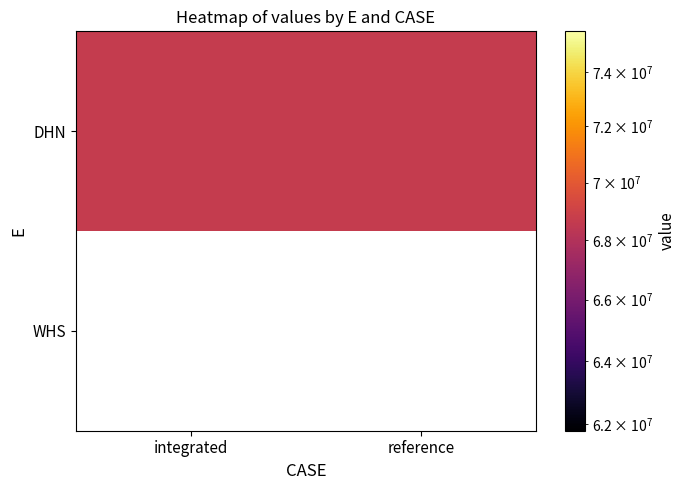

Reading left to right, extract all data points from this chart.

DHN: integrated=68658024.4	reference=68658024.4
WHS: integrated=0.0	reference=0.0